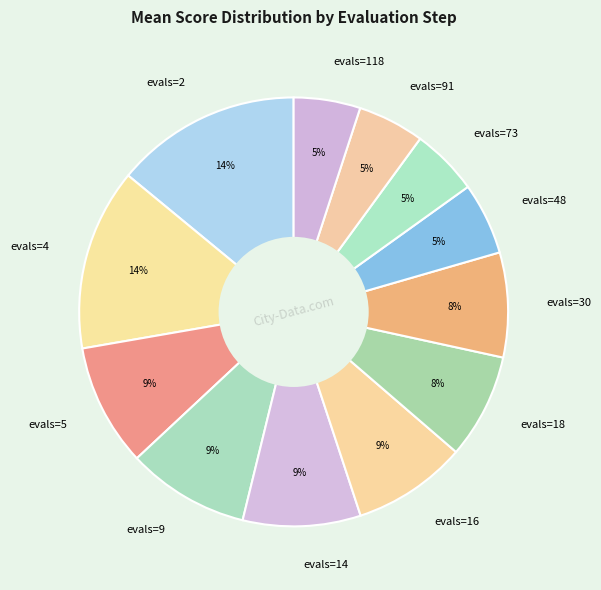

Approximately how many times larger is the value at evals=18 compared to evals=73?

1.6